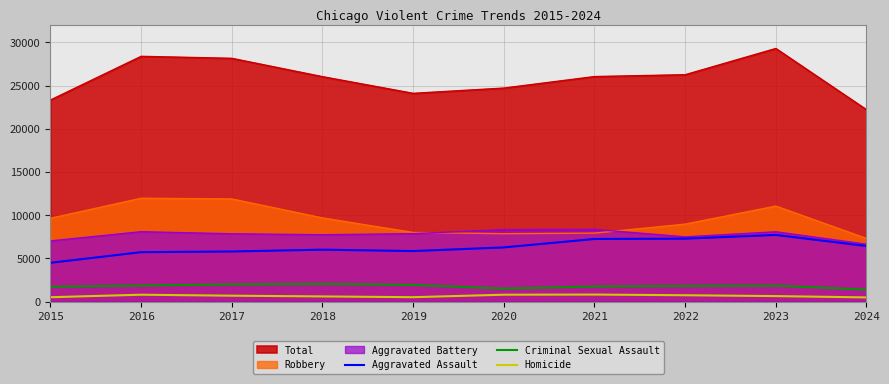

How many data points in Aggravated Assault are above 6265?

4